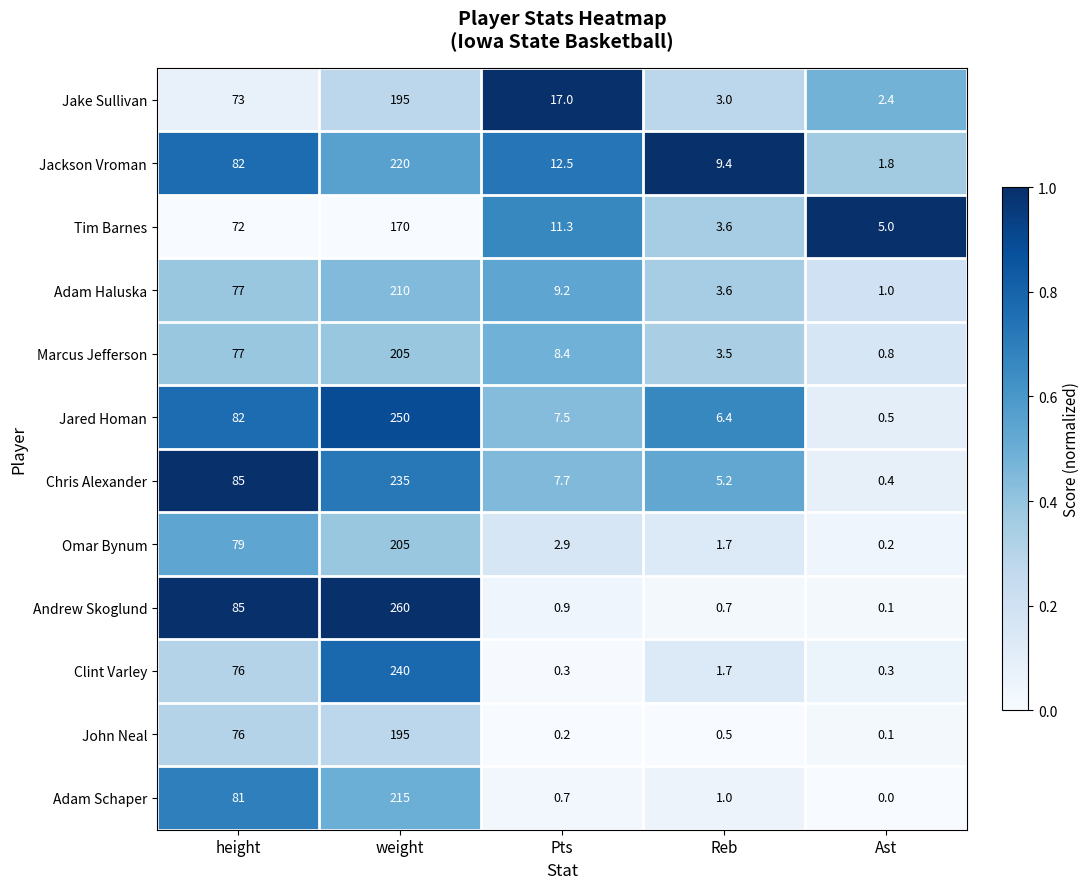

What is the sum of all Omar Bynum values?

288.8